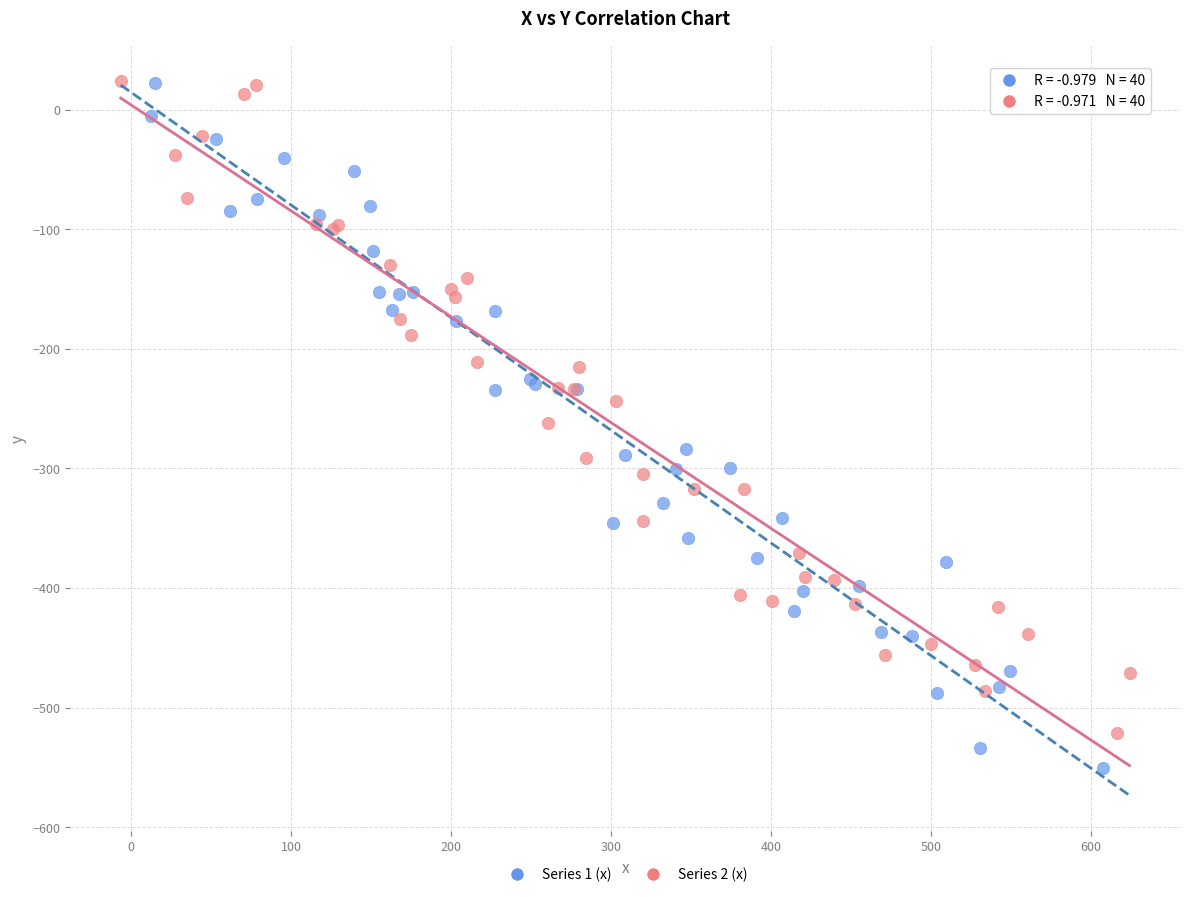

What are all the series names shown in the legend?

Series 1 (x), Series 2 (x)